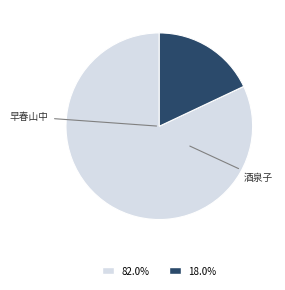

Is there a majority slice in this chart?

Yes